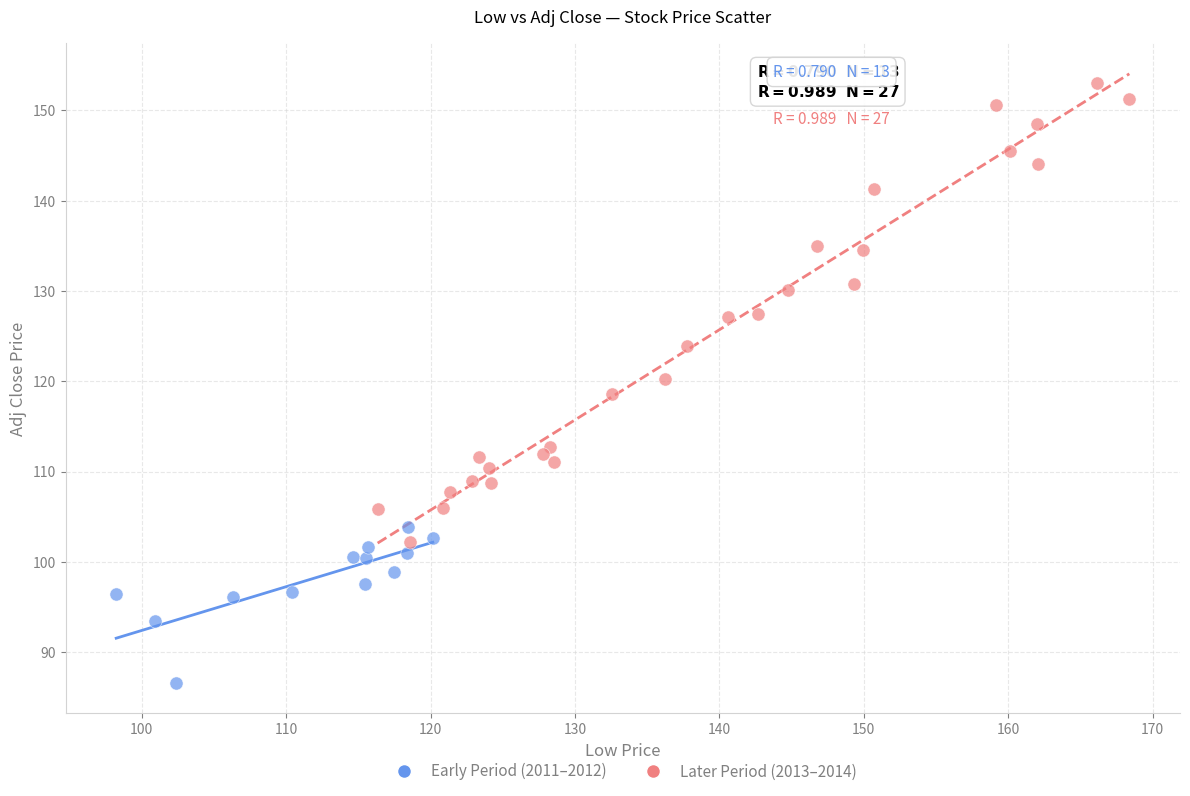

Which series contains the highest Y value?

Later Period (2013–2014)